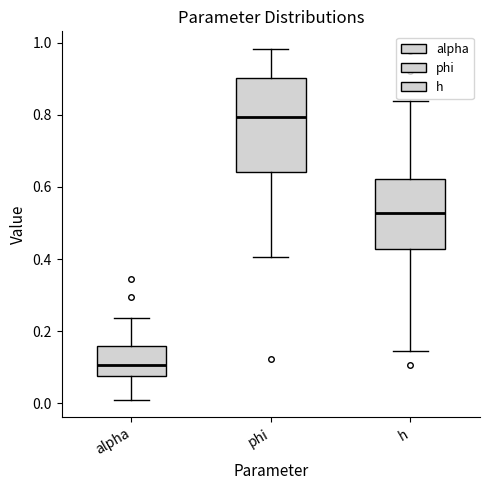

Comparing the boxes themselves (not the whiskers), which one is the tallest?

phi